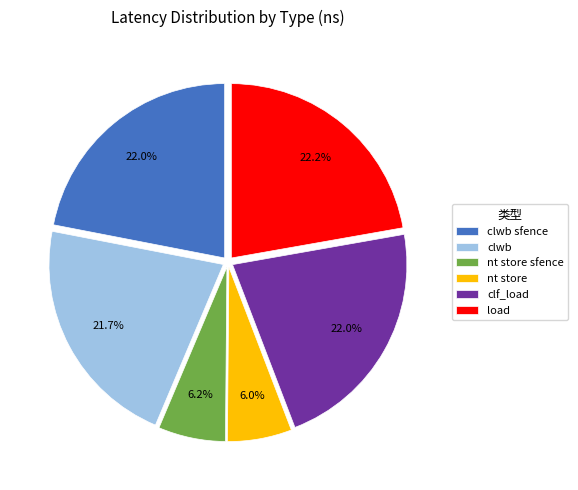

To the nearest percent, what is the difference between the largest and smallest slice percentages?

16%